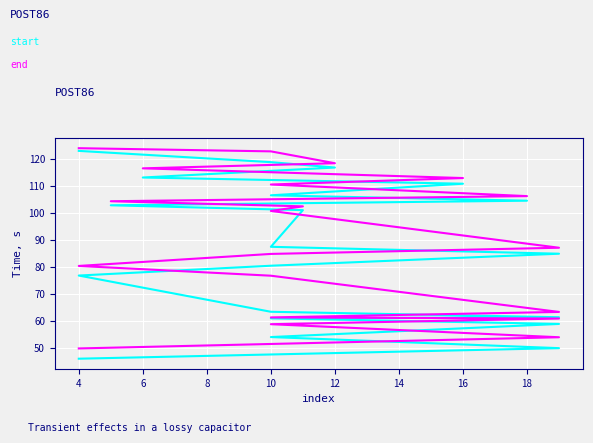

Which series has the largest range (max minus min)?

start